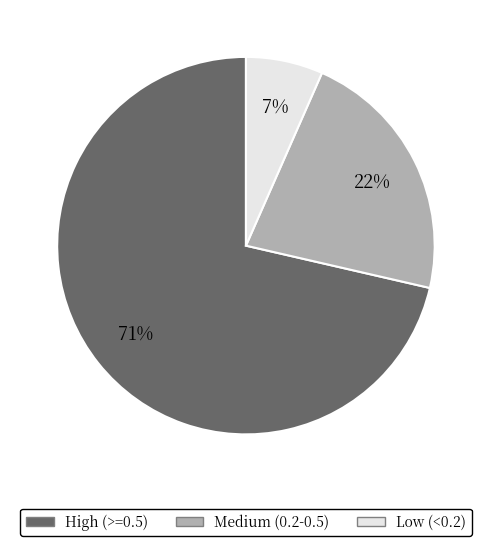

Is the sum of Low (<0.2) and High (>=0.5) greater than half?

Yes